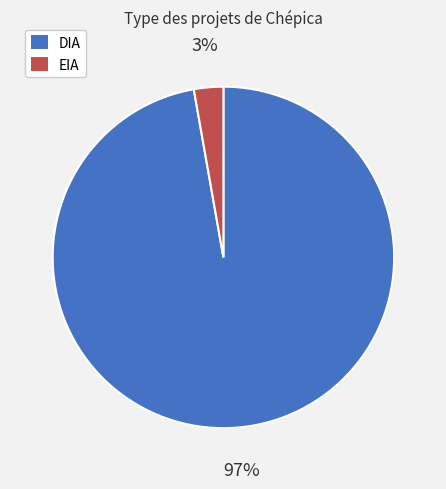

Which category has the biggest portion of the pie?

DIA